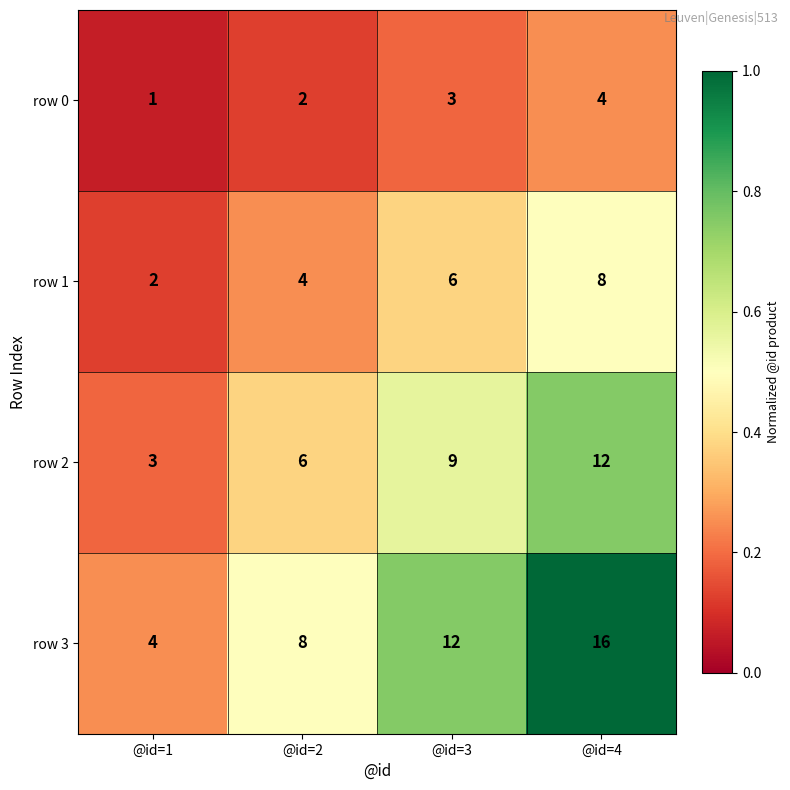

What is the sum of the row 0 values at @id=1 and @id=4?

5